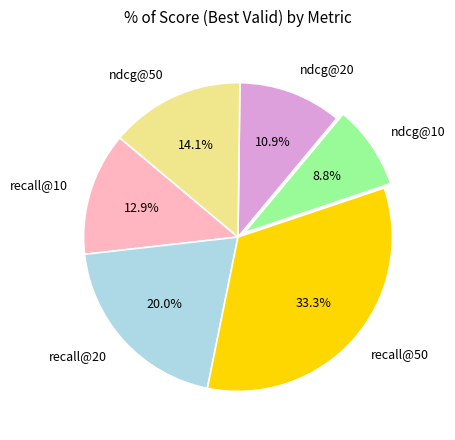

To the nearest percent, what portion does ndcg@10 represent?

9%